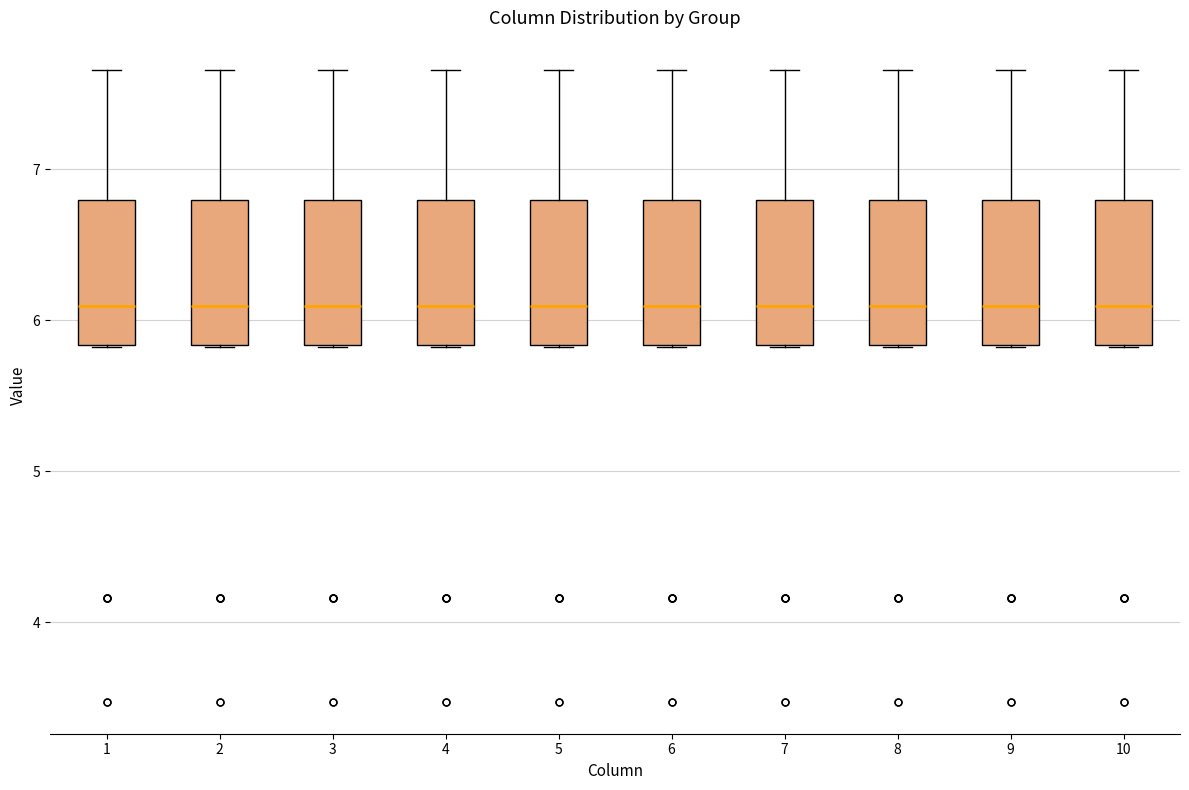

Where does the upper whisker of the box at x = 8 end on the y-axis? The values are not printed on the chart, so give them approximately, as read against the axis.

7.7